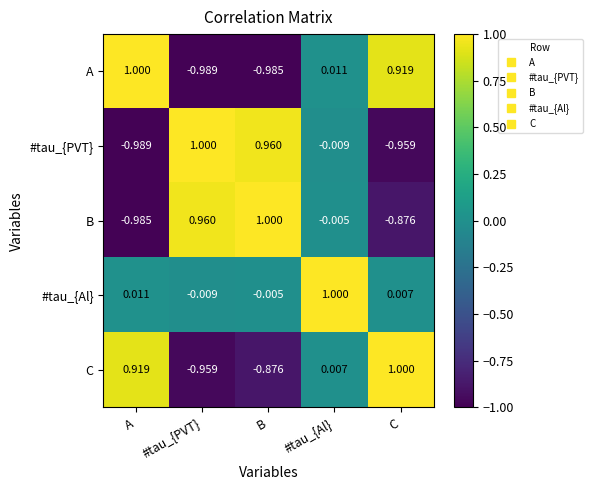

At C, list the series in order from smallest to largest.

#tau_{PVT}, B, #tau_{Al}, A, C